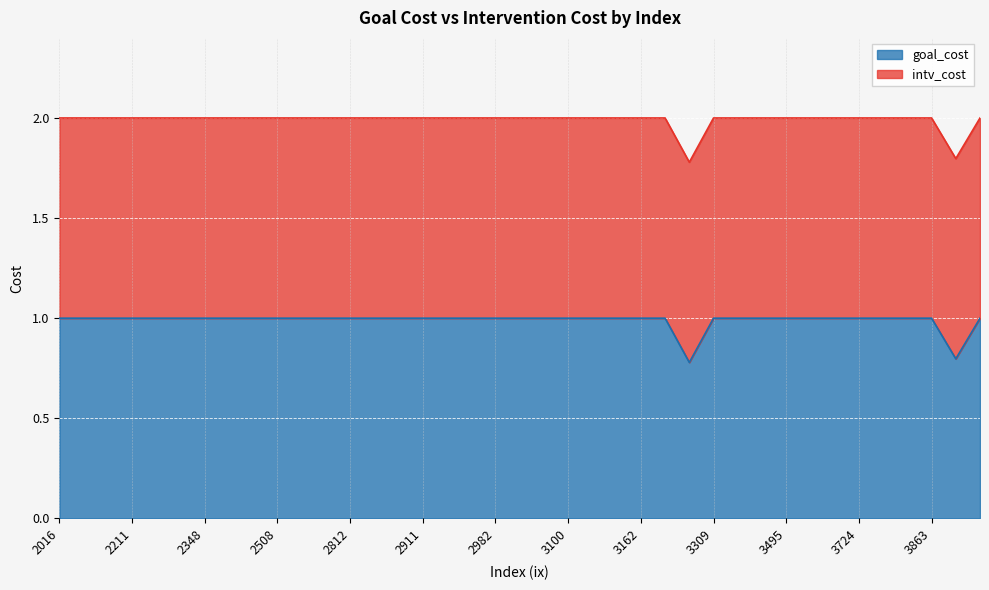

What is the greatest value displayed?

1.0